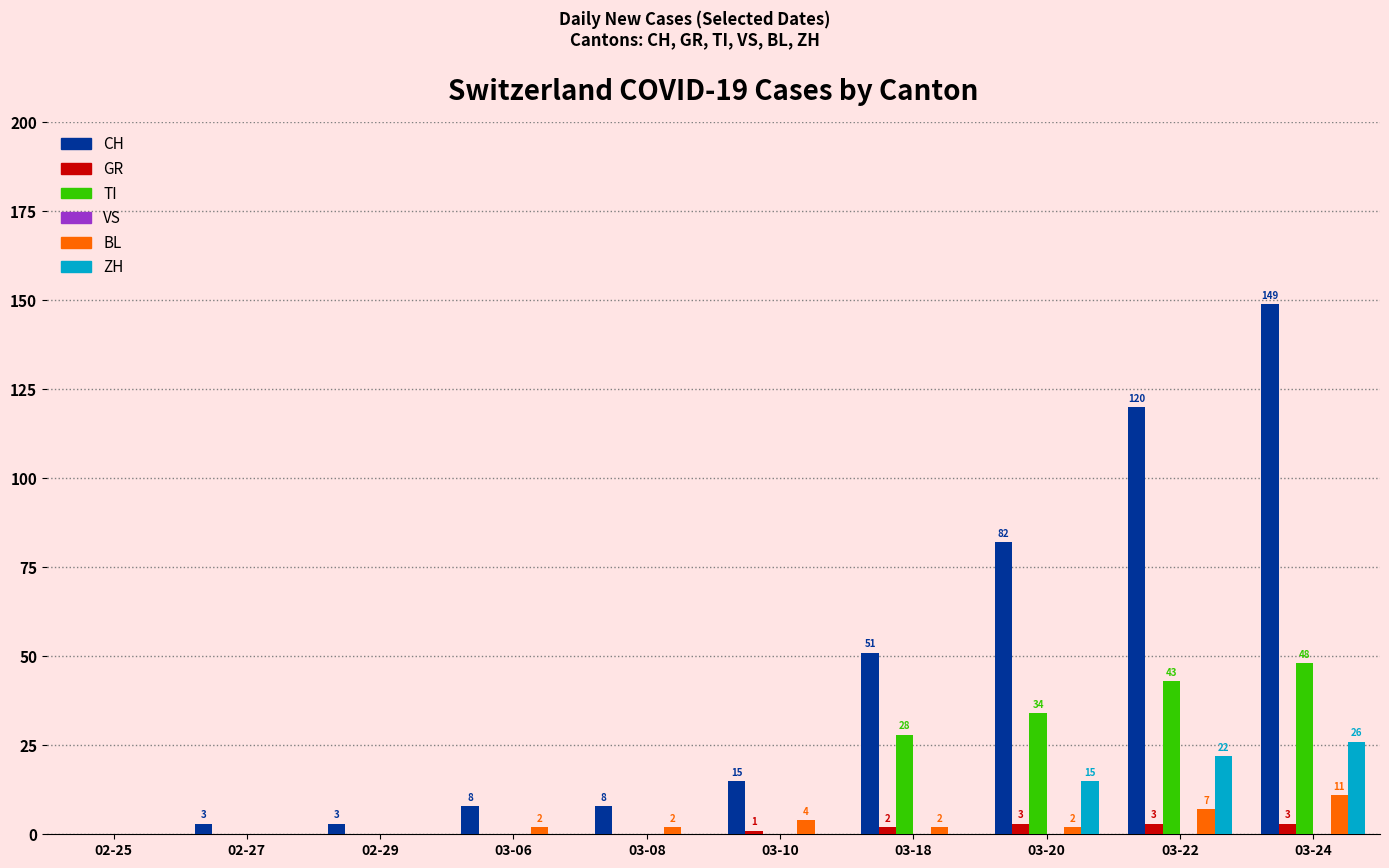

At which category is the sum across all series the highest?

03-24